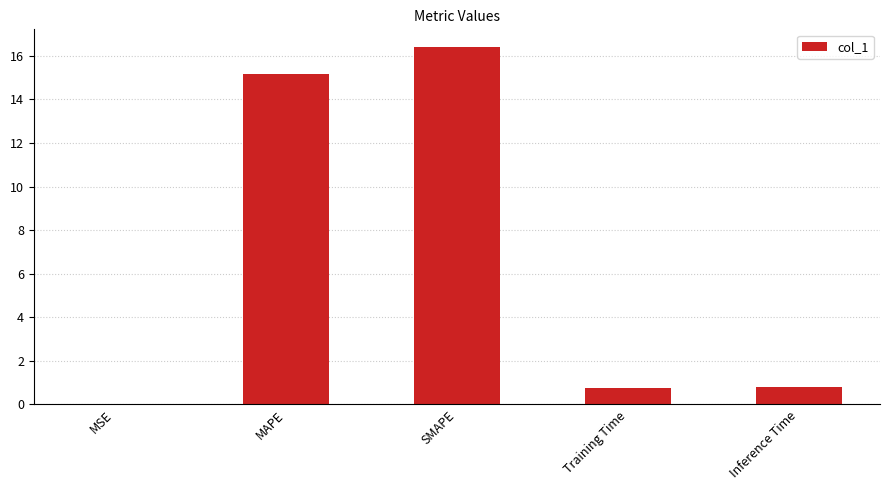

True or false: the data shows 16.4 at SMAPE.

True